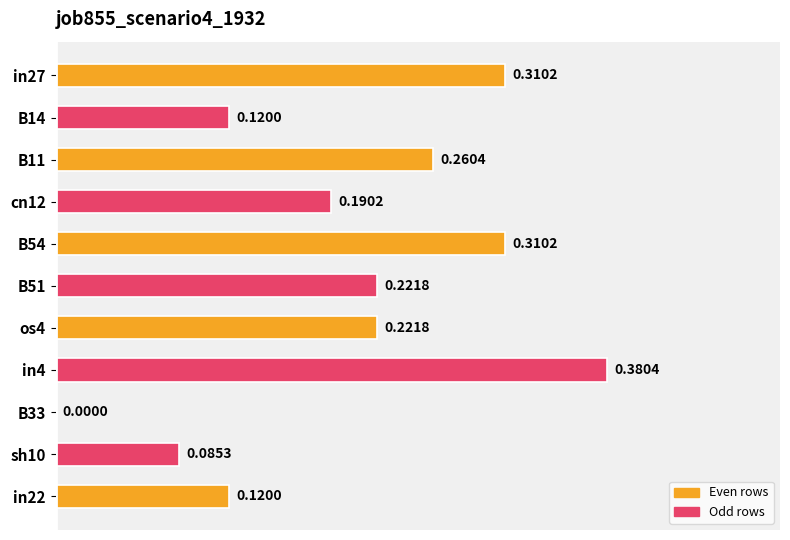

What is the sum of all values?

2.2